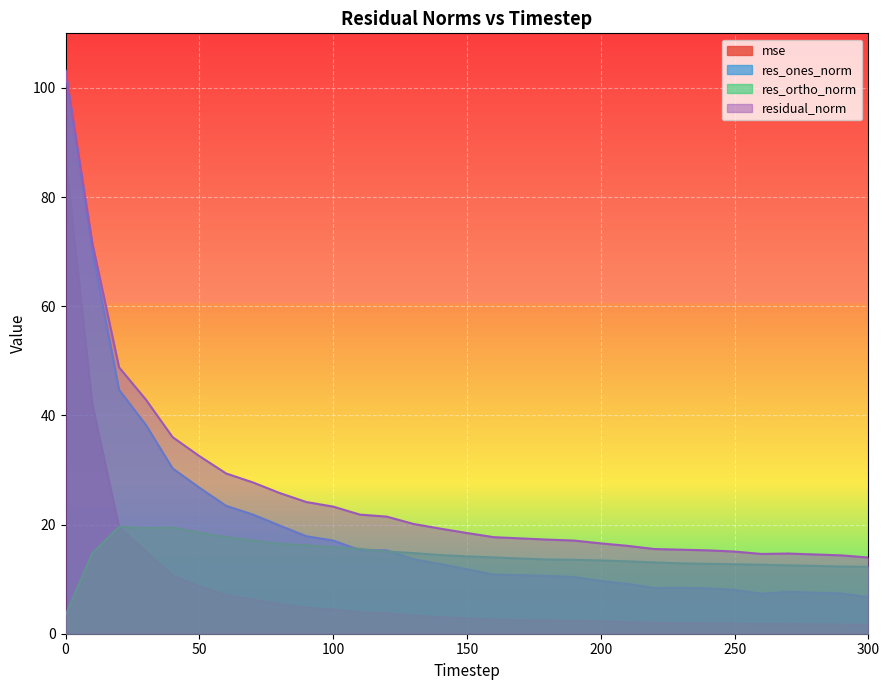

True or false: residual_norm and mse cross at least once.

False